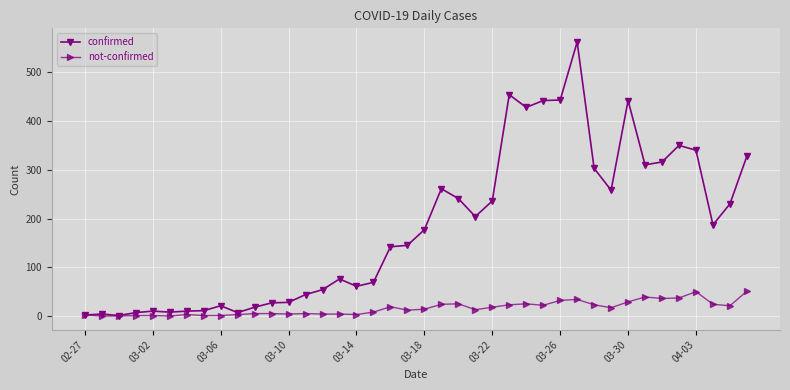

What is the maximum value for not-confirmed?

51